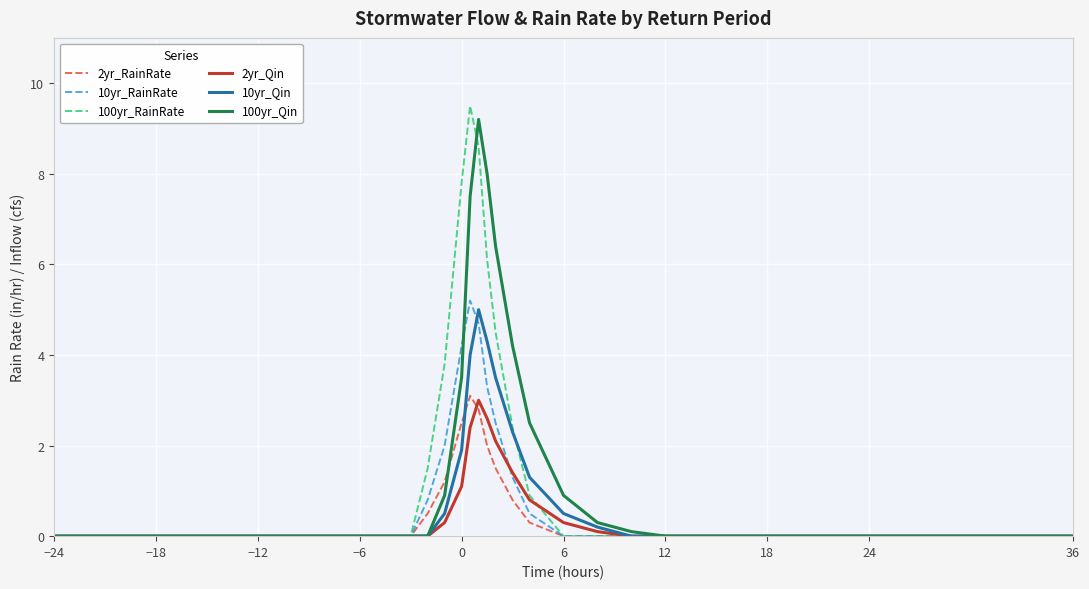

What is the highest value of the 10yr_Qin series?

5.0